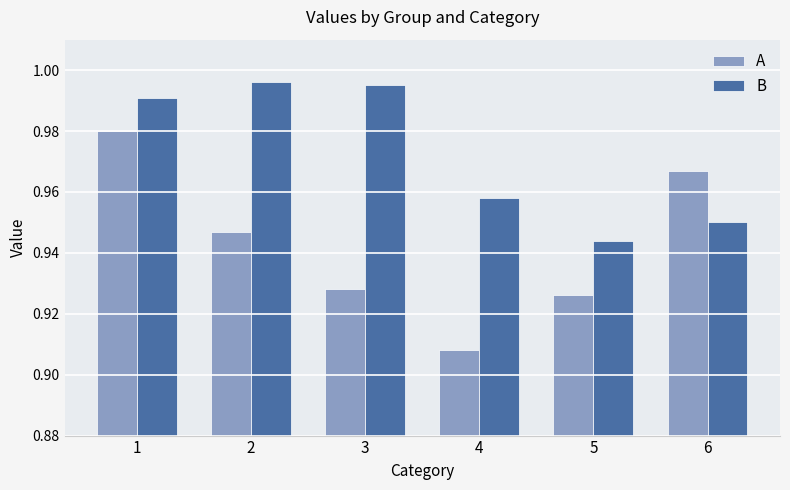

Count the A values in the range 0 to 1.

6